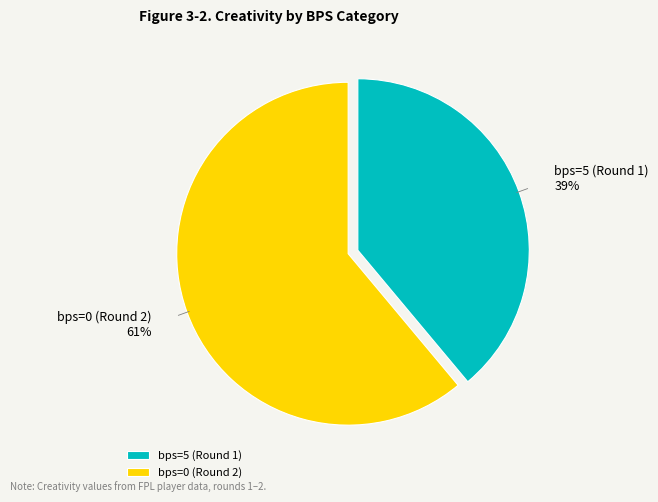

To the nearest percent, what is the average slice percentage?

50%